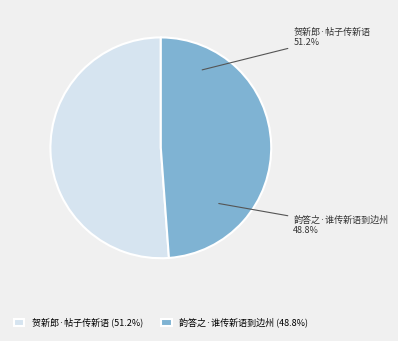

Which slice is the largest?

贺新郎·帖子传新语